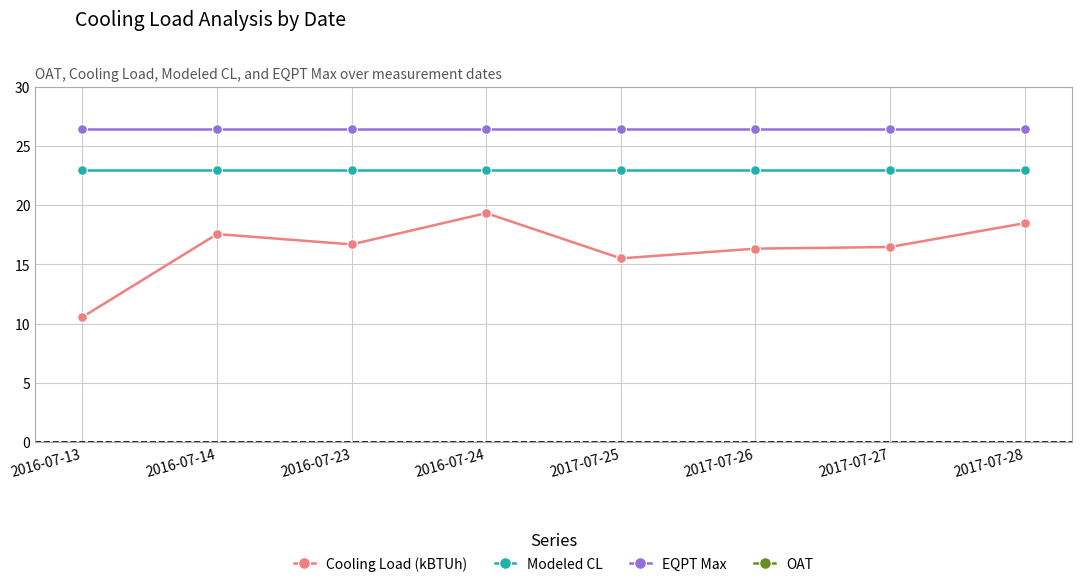

Which series has the largest total across all categories?

OAT